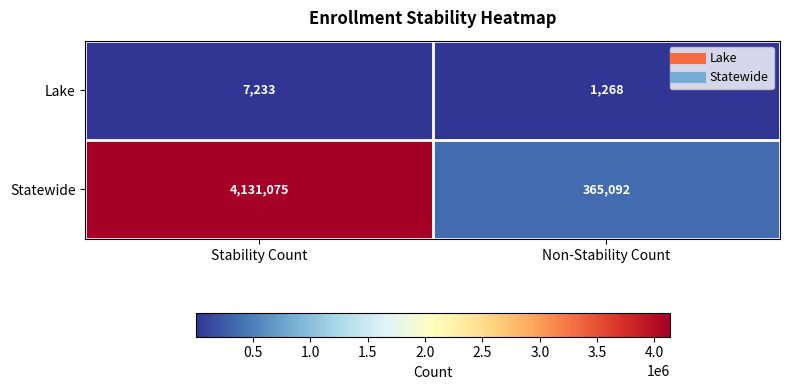

Reading left to right, list all the values displayed in this chart.

Lake: Stability Count=7233	Non-Stability Count=1268
Statewide: Stability Count=4131075	Non-Stability Count=365092